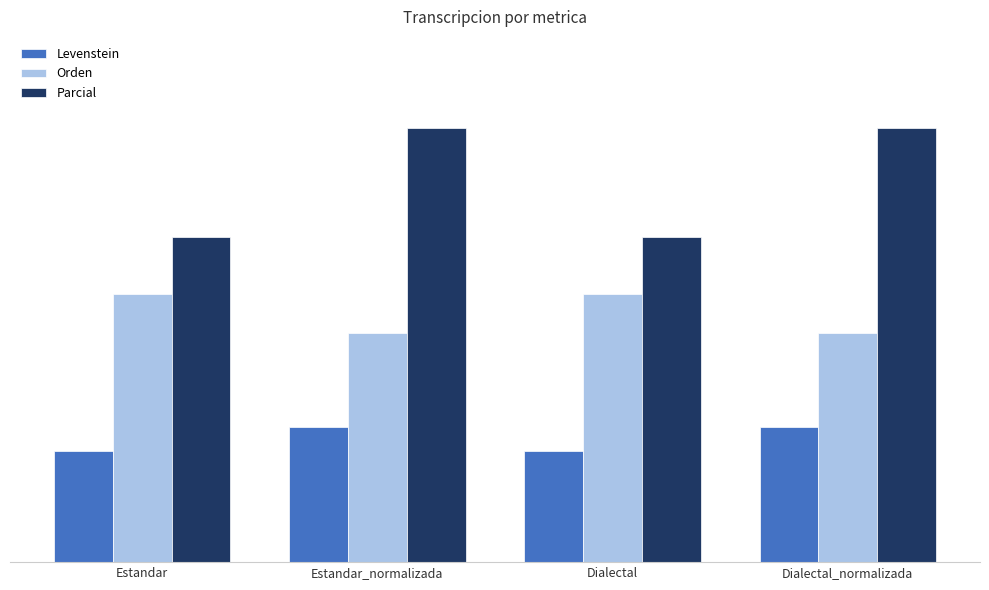

What is the approximate value of Orden at Dialectal?

28.1